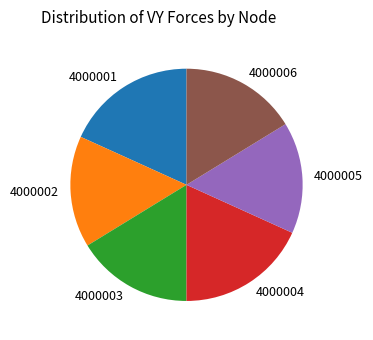

True or false: 4000002 accounts for 10% of the total.

False